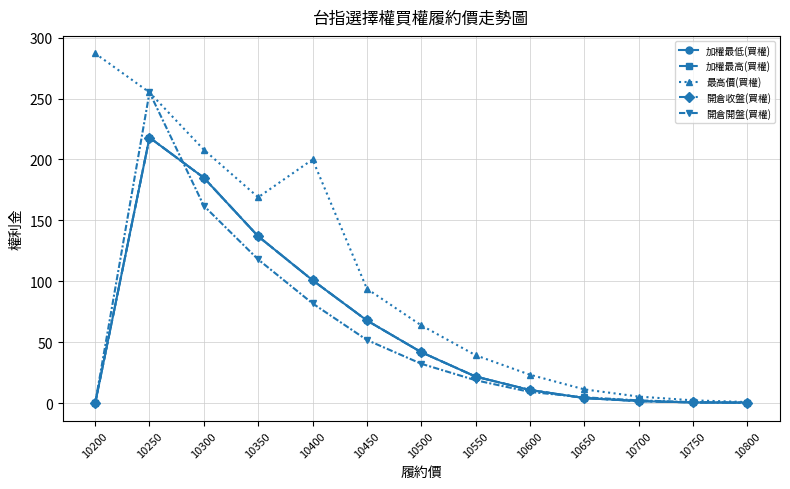

List the labels in order of 最高價(買權) value, smallest first.

10800, 10750, 10700, 10650, 10600, 10550, 10500, 10450, 10350, 10400, 10300, 10250, 10200